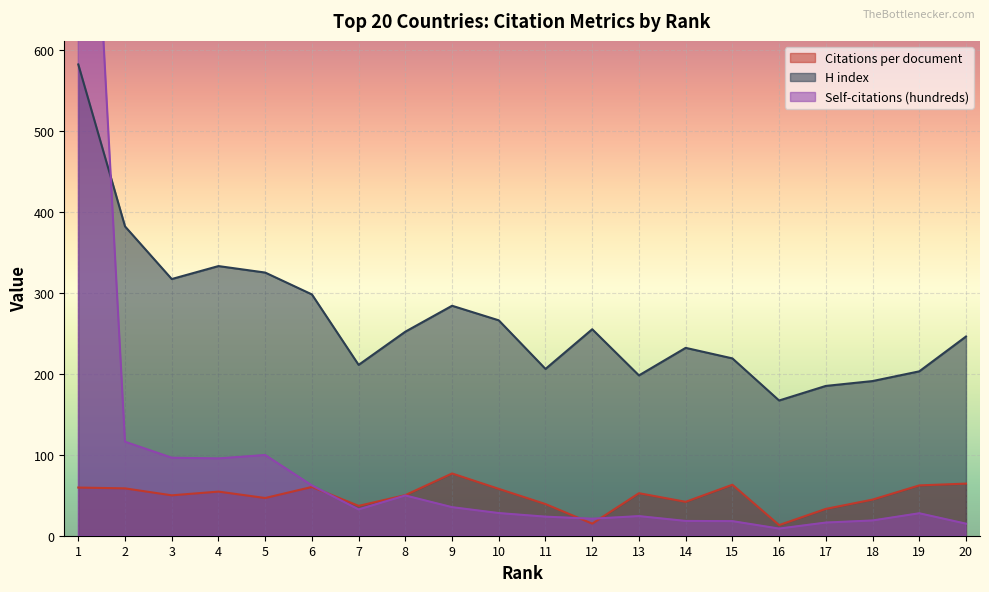

After their last crossing, which series has the higher values: Self-citations (hundreds) or H index?

H index